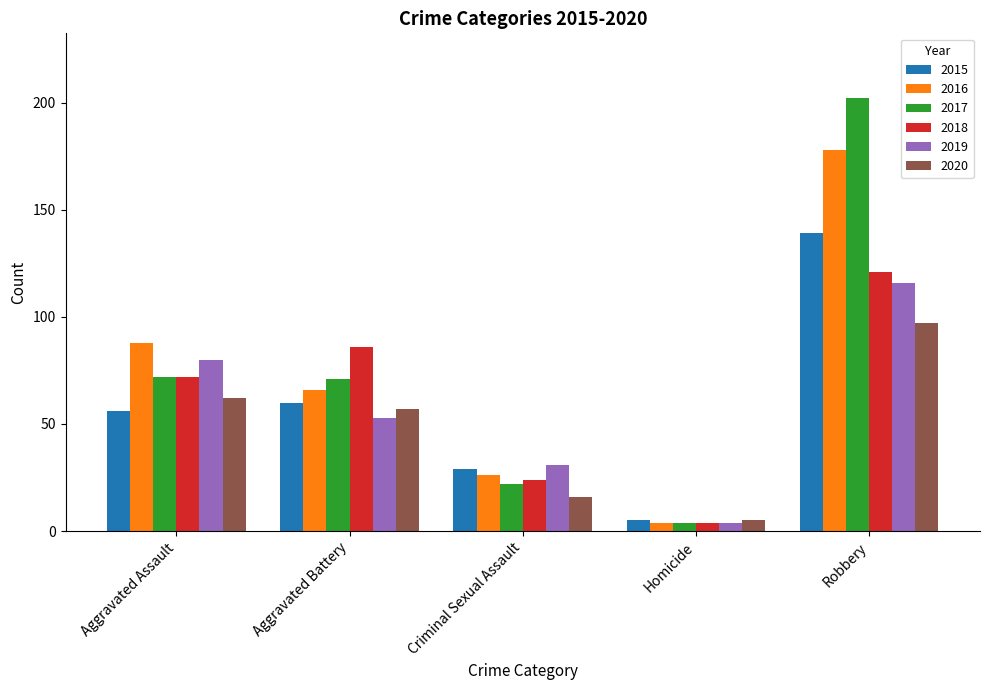

How many distinct data groups are displayed?

6